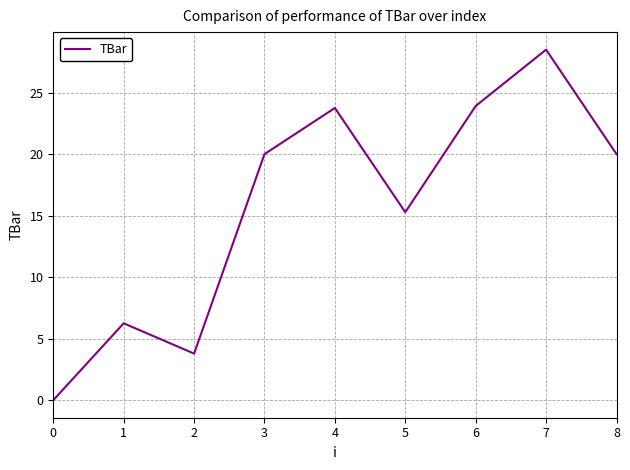

Which label corresponds to the largest value in the chart?

7